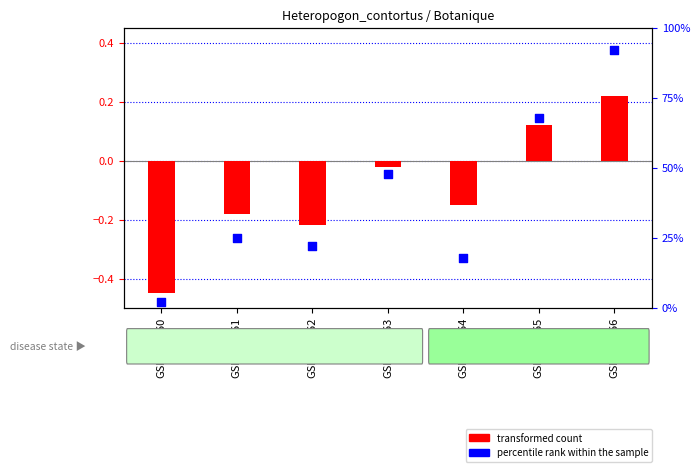

Which series reaches the minimum Y coordinate?

percentile rank within the sample